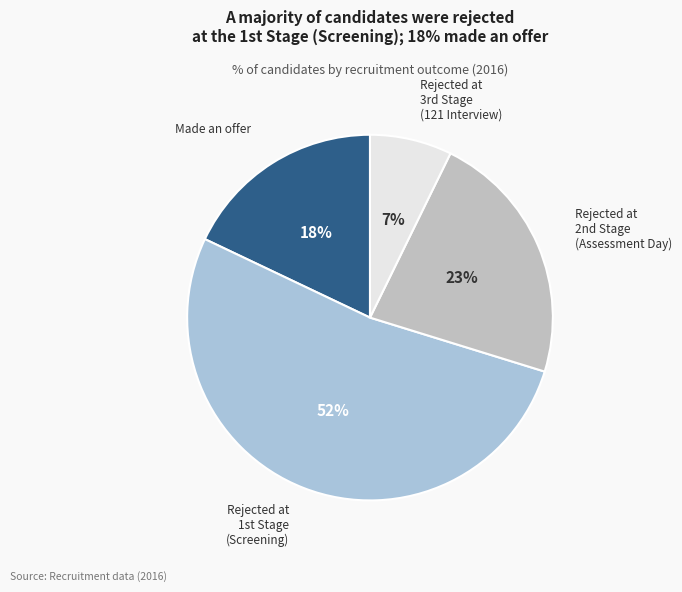

Count the number of slices in the pie.

4